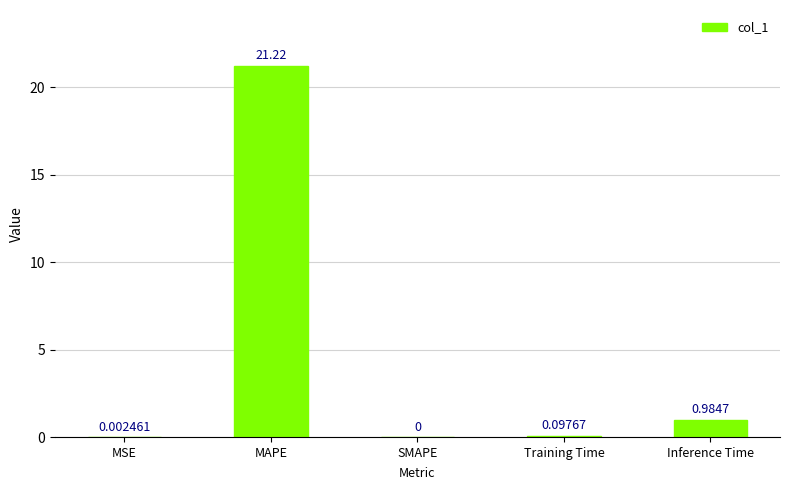

At which label is the value closest to 10?

Inference Time